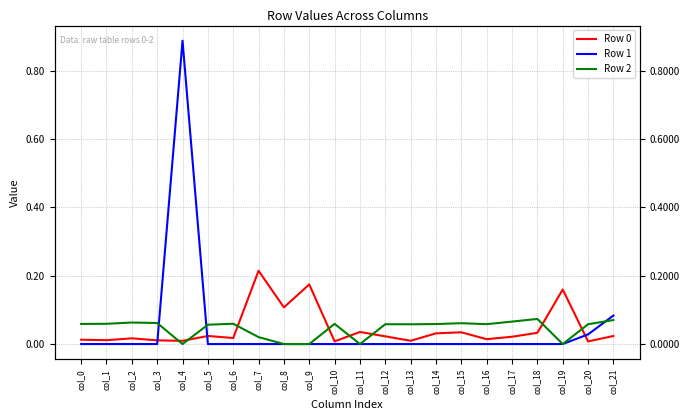

True or false: Row 2 and Row 0 intersect in this chart.

True